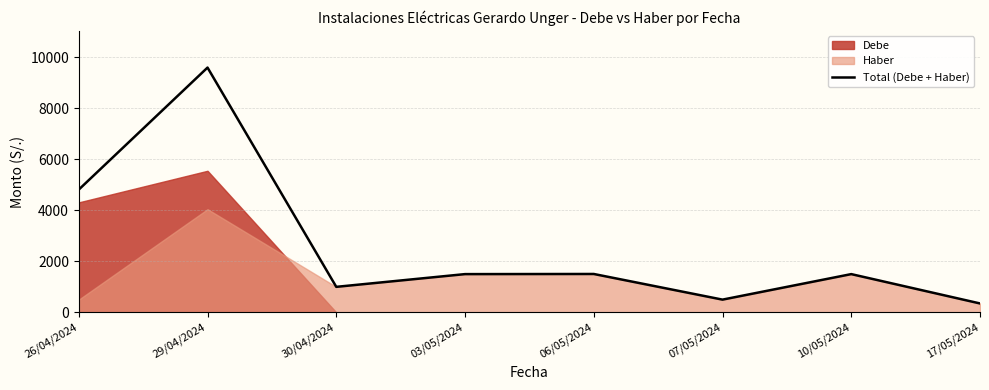

What is the label of the 6th point from the left?

07/05/2024